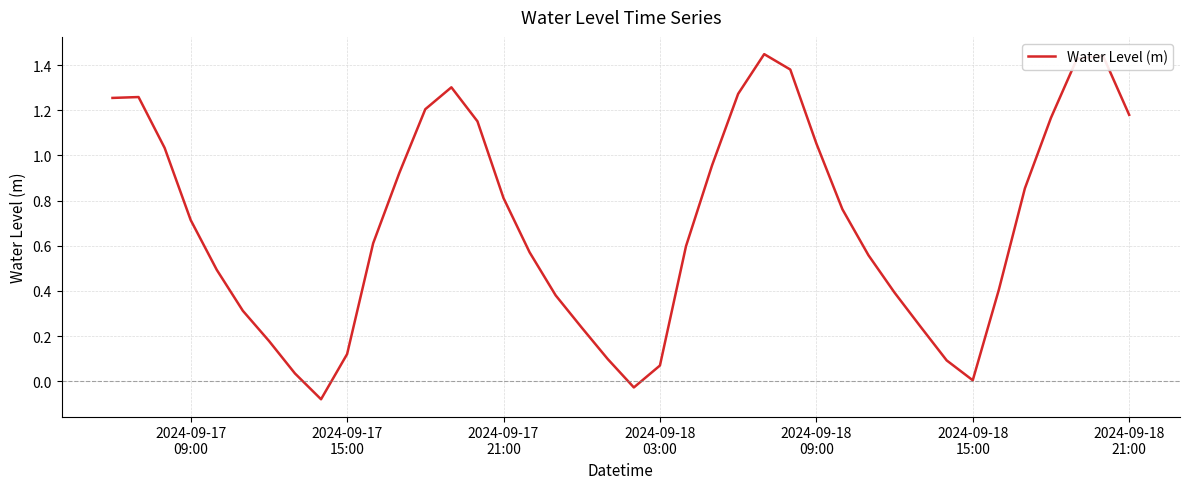

What is the difference between the maximum and minimum values?

1.5